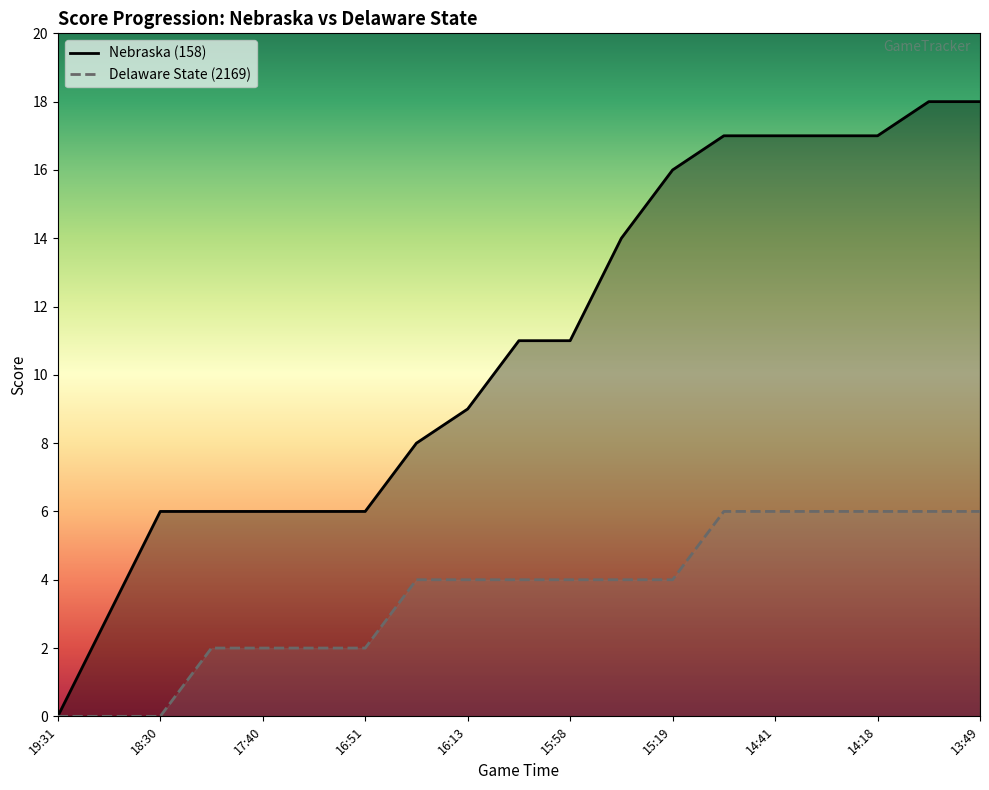

Does the chart have visible grid lines?

No